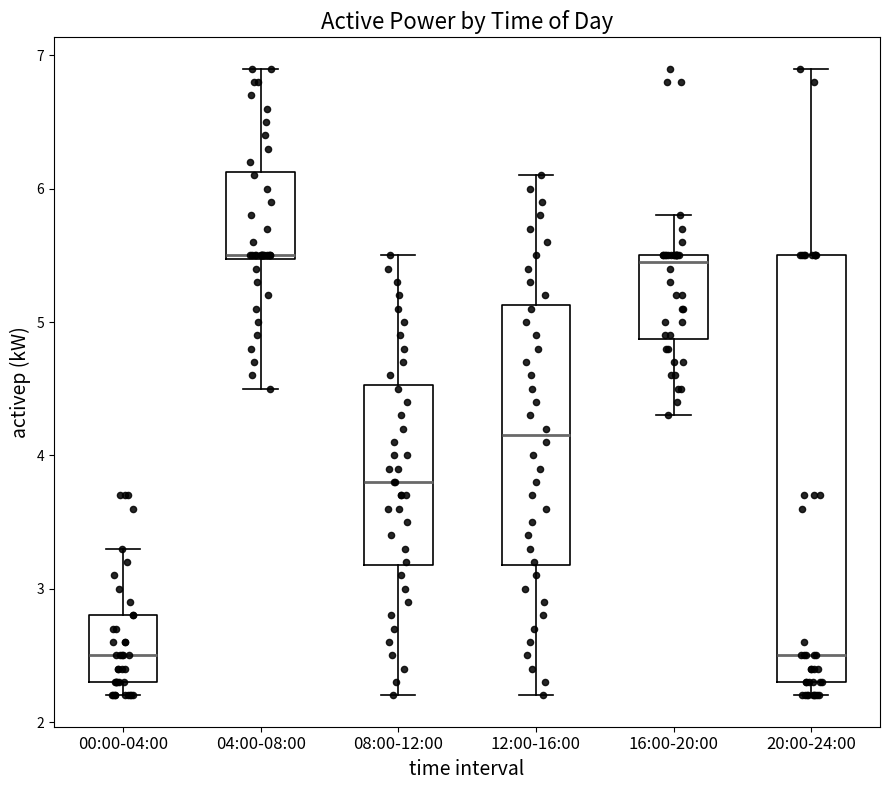

Reading left to right, transcribe this box plot: for each box, give where its median line is, the range the box spans, and where its two whiskers end, as read against the y-axis. The values are not printed on the chart, so give them approximately, as read against the axis.

00:00-04:00: median 2.5, box 2.3 to 2.8, whiskers 2.2 to 3.3
04:00-08:00: median 5.5, box 5.5 to 6.1, whiskers 4.5 to 6.9
08:00-12:00: median 3.8, box 3.2 to 4.5, whiskers 2.2 to 5.5
12:00-16:00: median 4.2, box 3.2 to 5.1, whiskers 2.2 to 6.1
16:00-20:00: median 5.5 (just below the box's upper edge), box 4.9 to 5.5, whiskers 4.3 to 5.8
20:00-24:00: median 2.5, box 2.3 to 5.5, whiskers 2.2 to 6.9